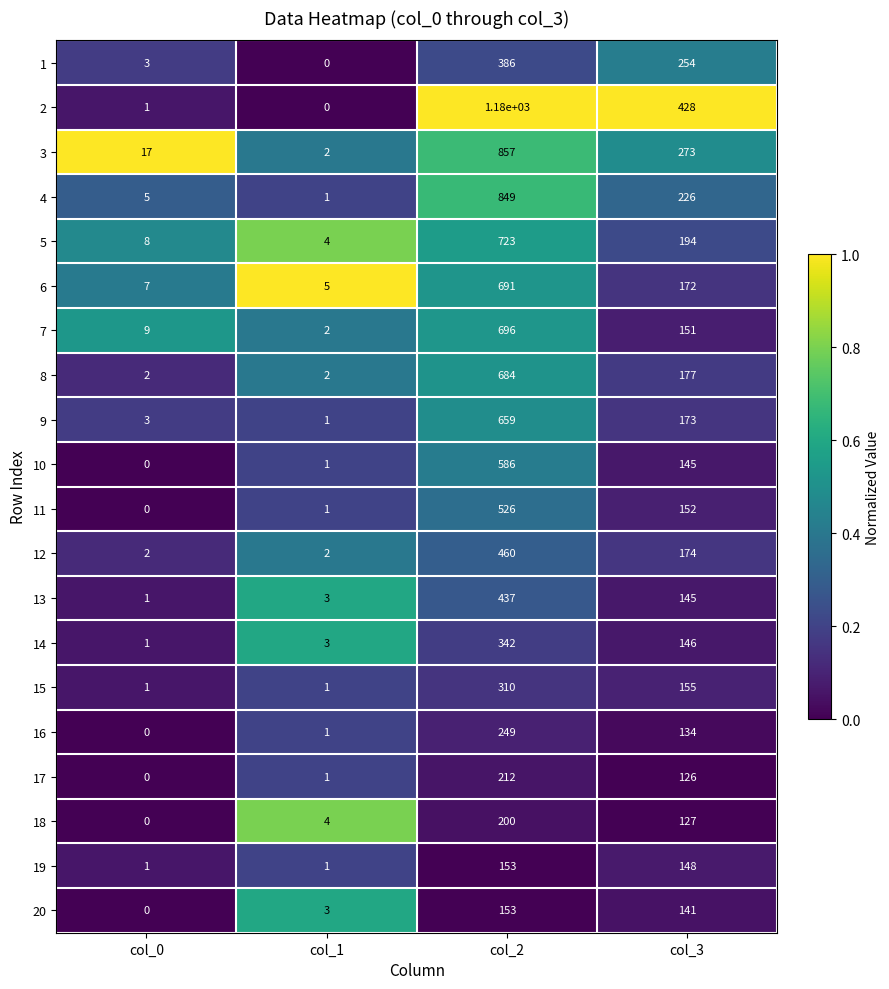

Rank the categories by 3 value from highest to lowest.

col_2, col_3, col_0, col_1